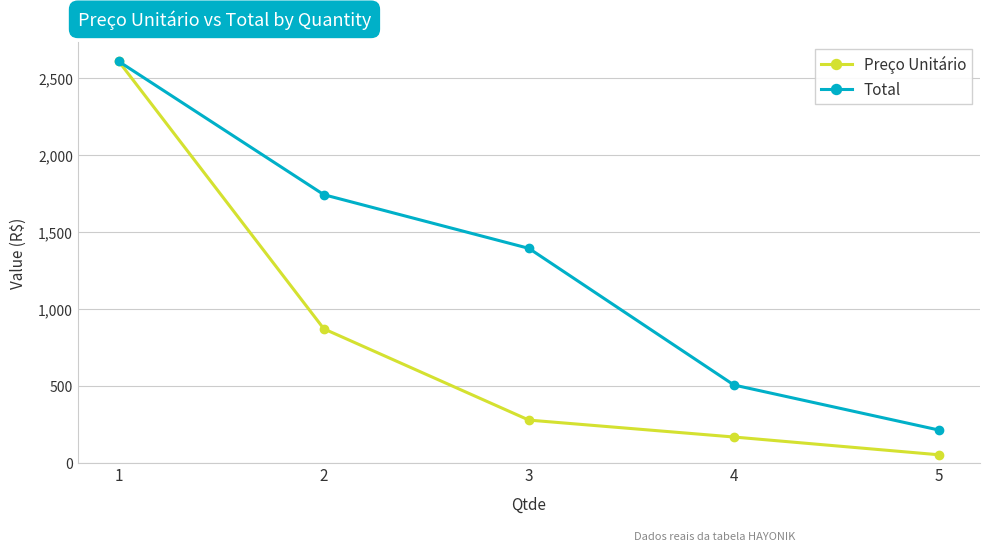

Where does the Total series first go above 1395?

1